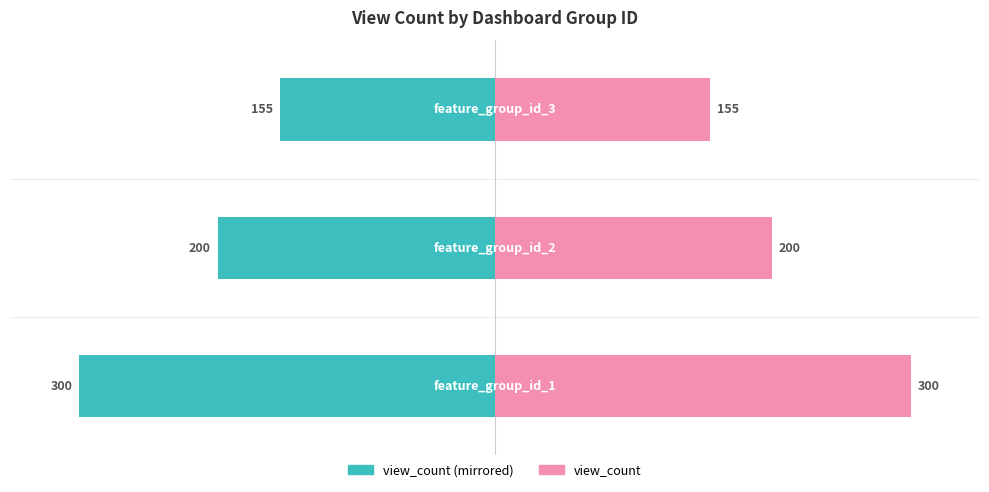

Between 1 and 0, which is larger?

1